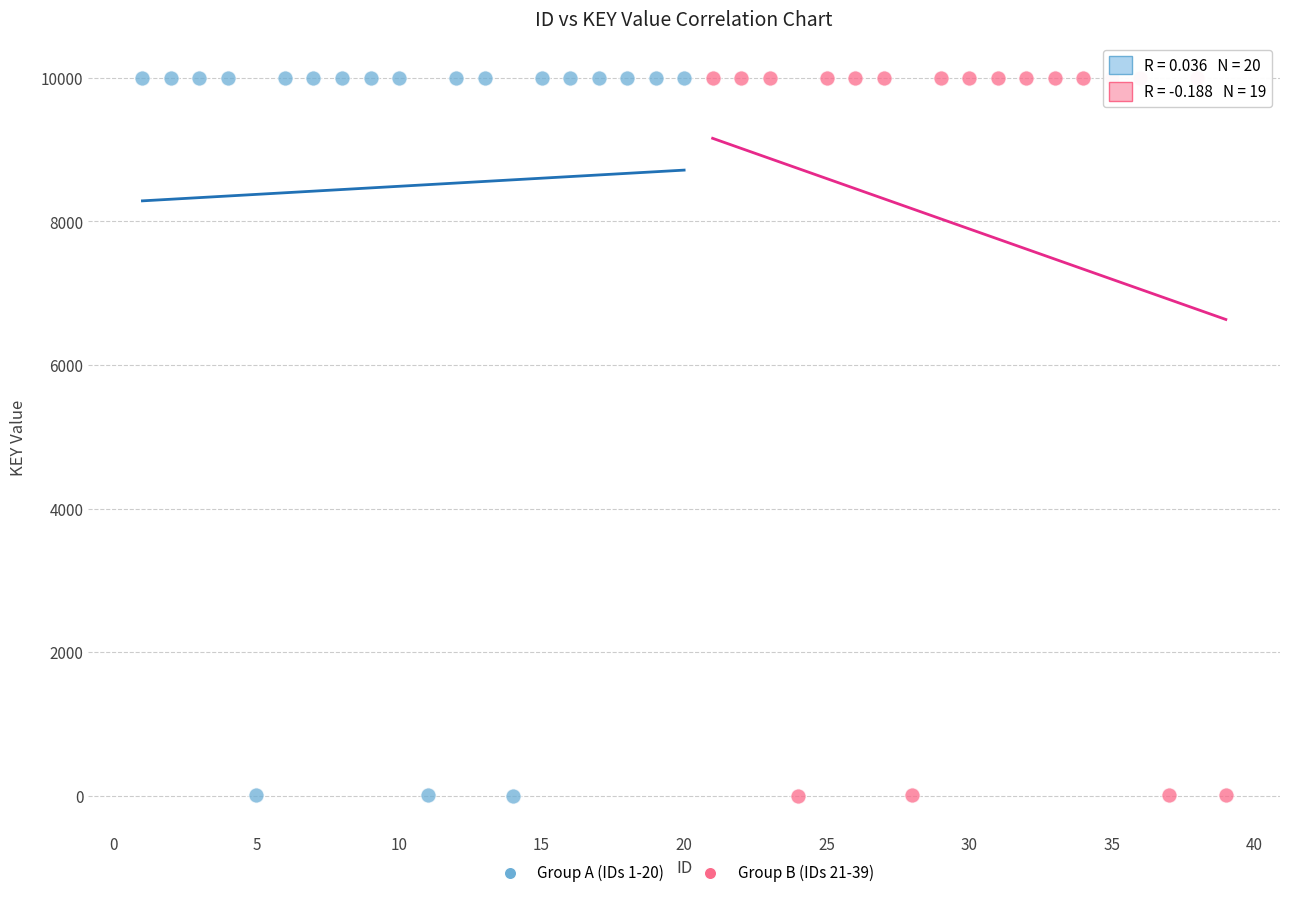

What are all the series names shown in the legend?

Group A (IDs 1-20), Group B (IDs 21-39)